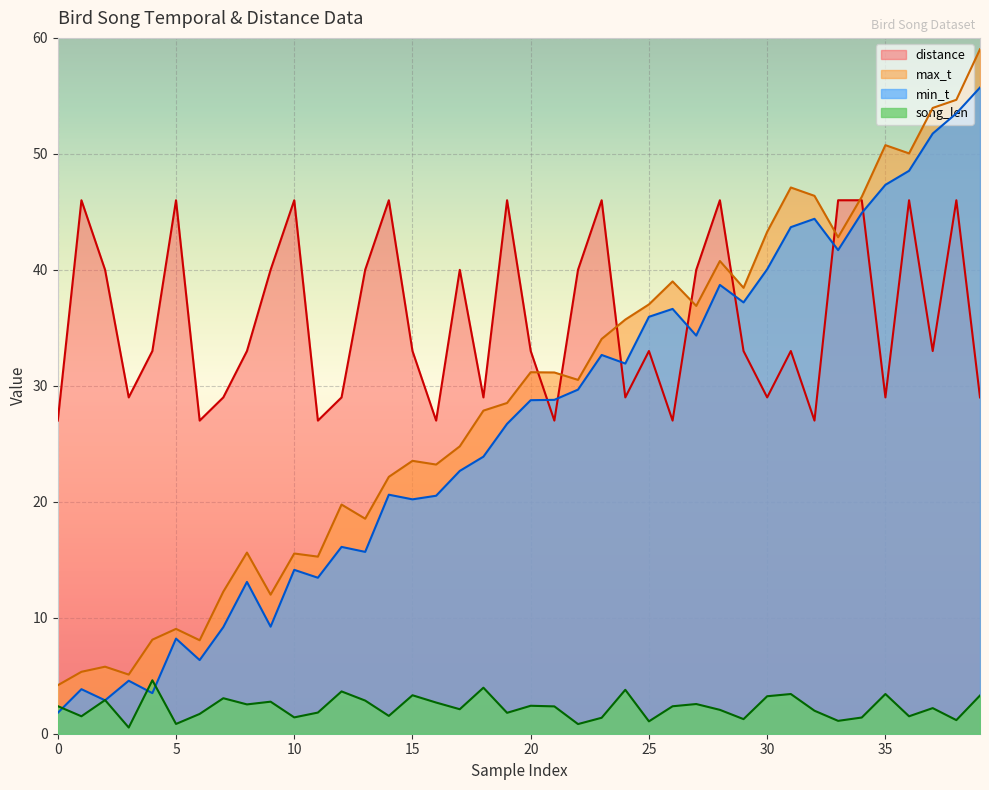

What is the sum of the song_len values at 35 and 30?

6.7